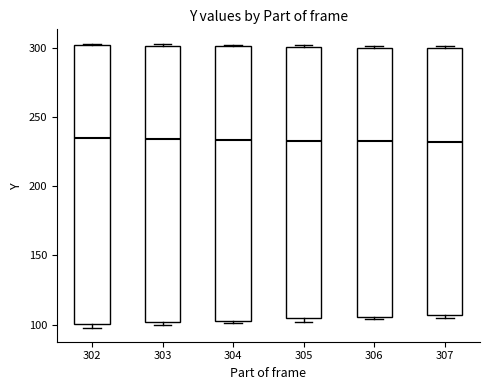

Reading left to right, read every box against the y-axis: the position of its median line, the range the box covers, and the ends of its whiskers. The values are not printed on the chart, so give them approximately, as read against the axis.

302: median 235, box 100 to 300, whiskers 100 (just below the box's lower edge) to 305
303: median 235, box 100 to 300, whiskers 100 (just below the box's lower edge) to 305
304: median 235, box 105 to 300, whiskers 100 to 300
305: median 235, box 105 to 300, whiskers 100 to 300 (just above the box's upper edge)
306: median 235, box 105 to 300, whiskers 105 (just below the box's lower edge) to 300
307: median 230, box 105 to 300, whiskers 105 (just below the box's lower edge) to 300